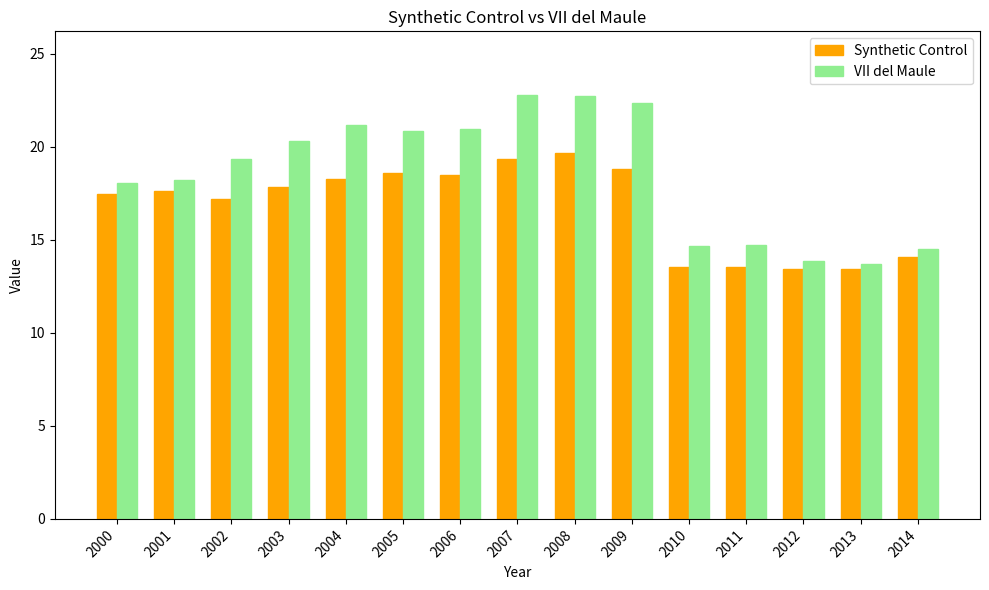

Which series has the largest range (max minus min)?

VII del Maule